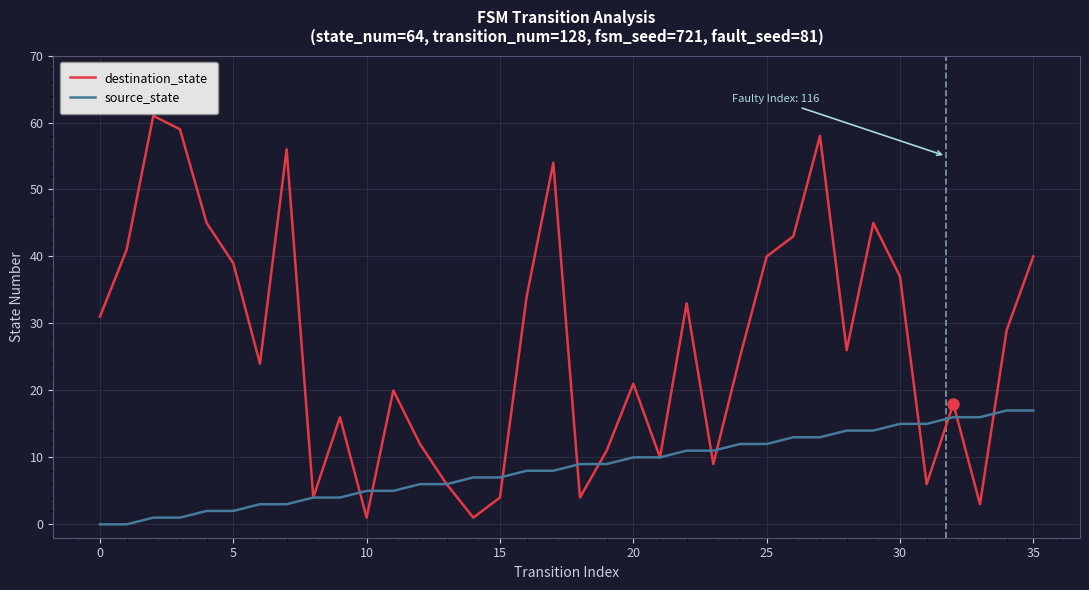

What is the highest value of the destination_state series?

61